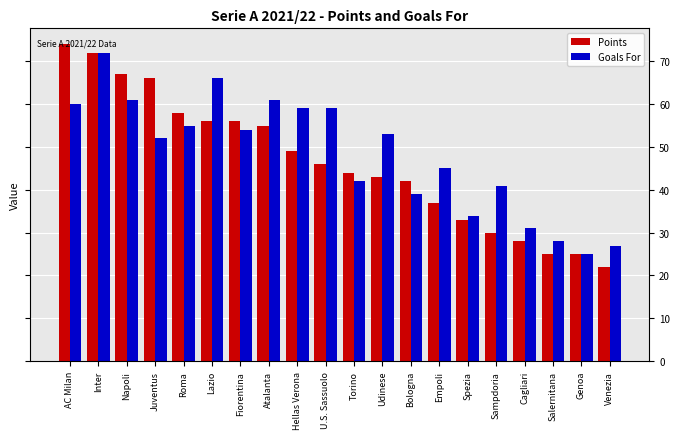

What is the value of the Points bar at the 9th from the left?

49